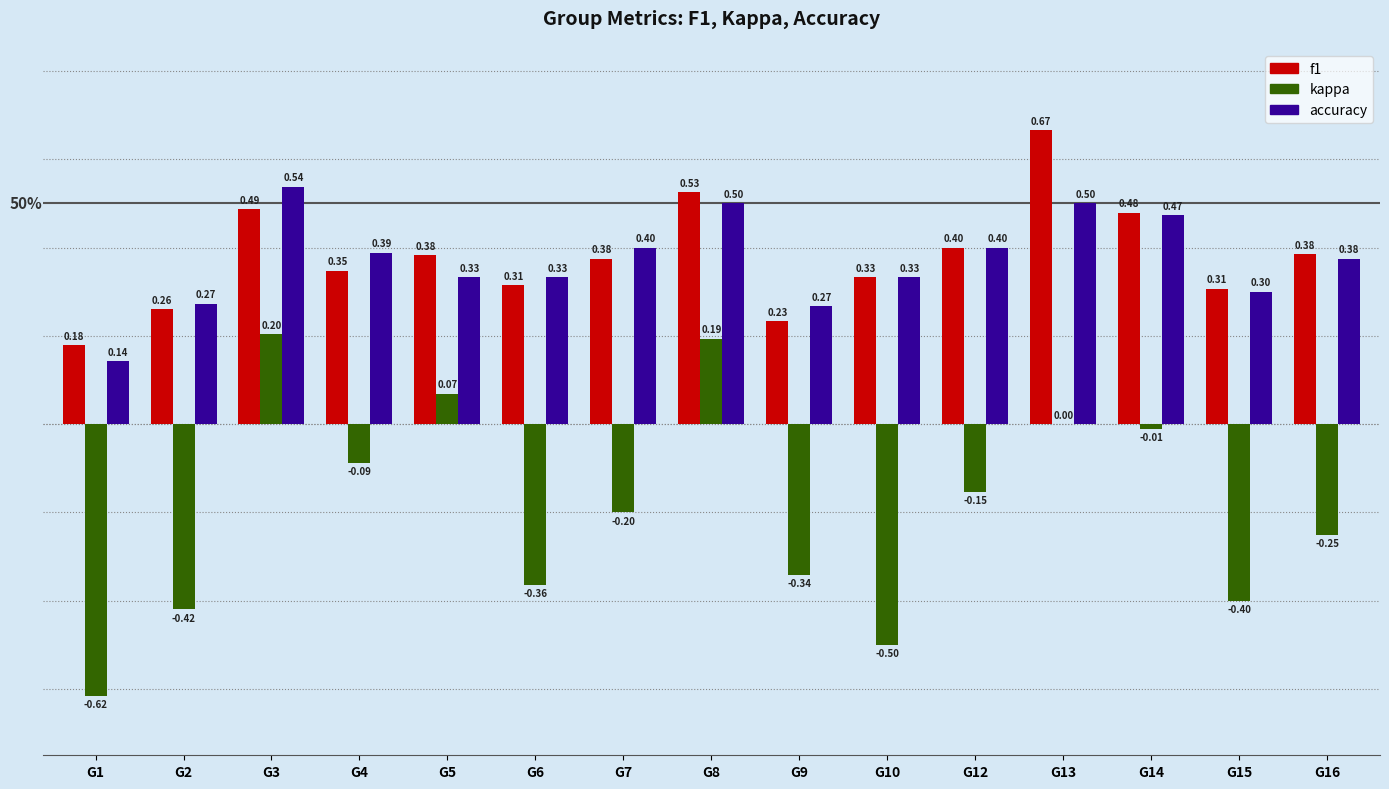

Are the bars grouped side by side (vs. stacked)?

Yes